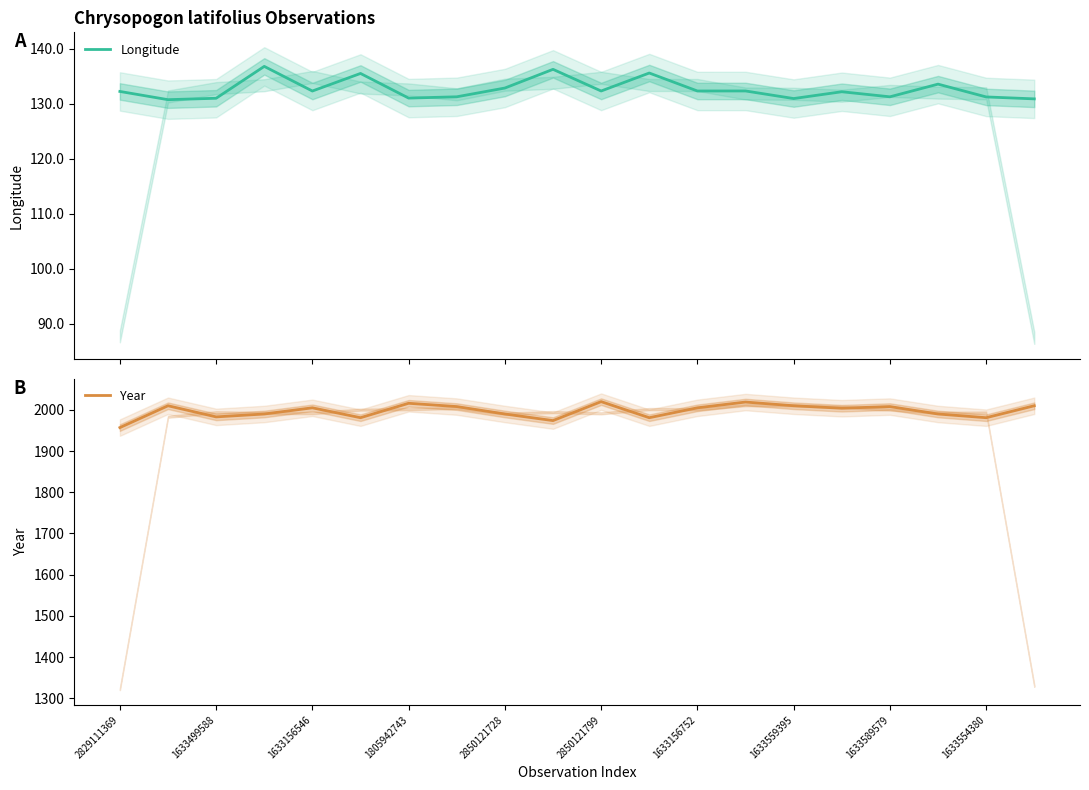

The value of Year at 2850121728 is 1990. True or false?

True